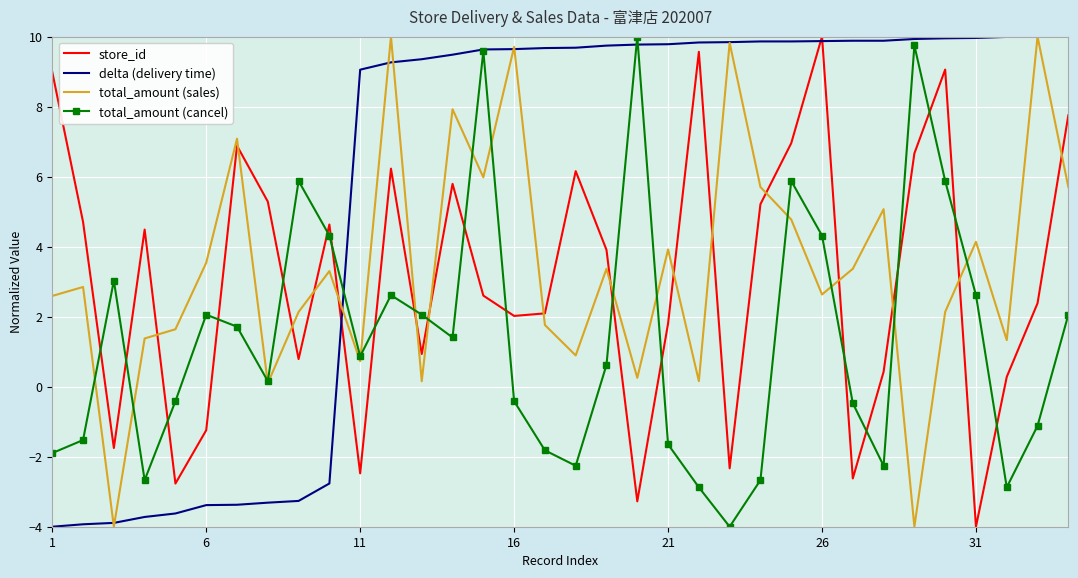

How many negative values does the delta (delivery time) series have?

10